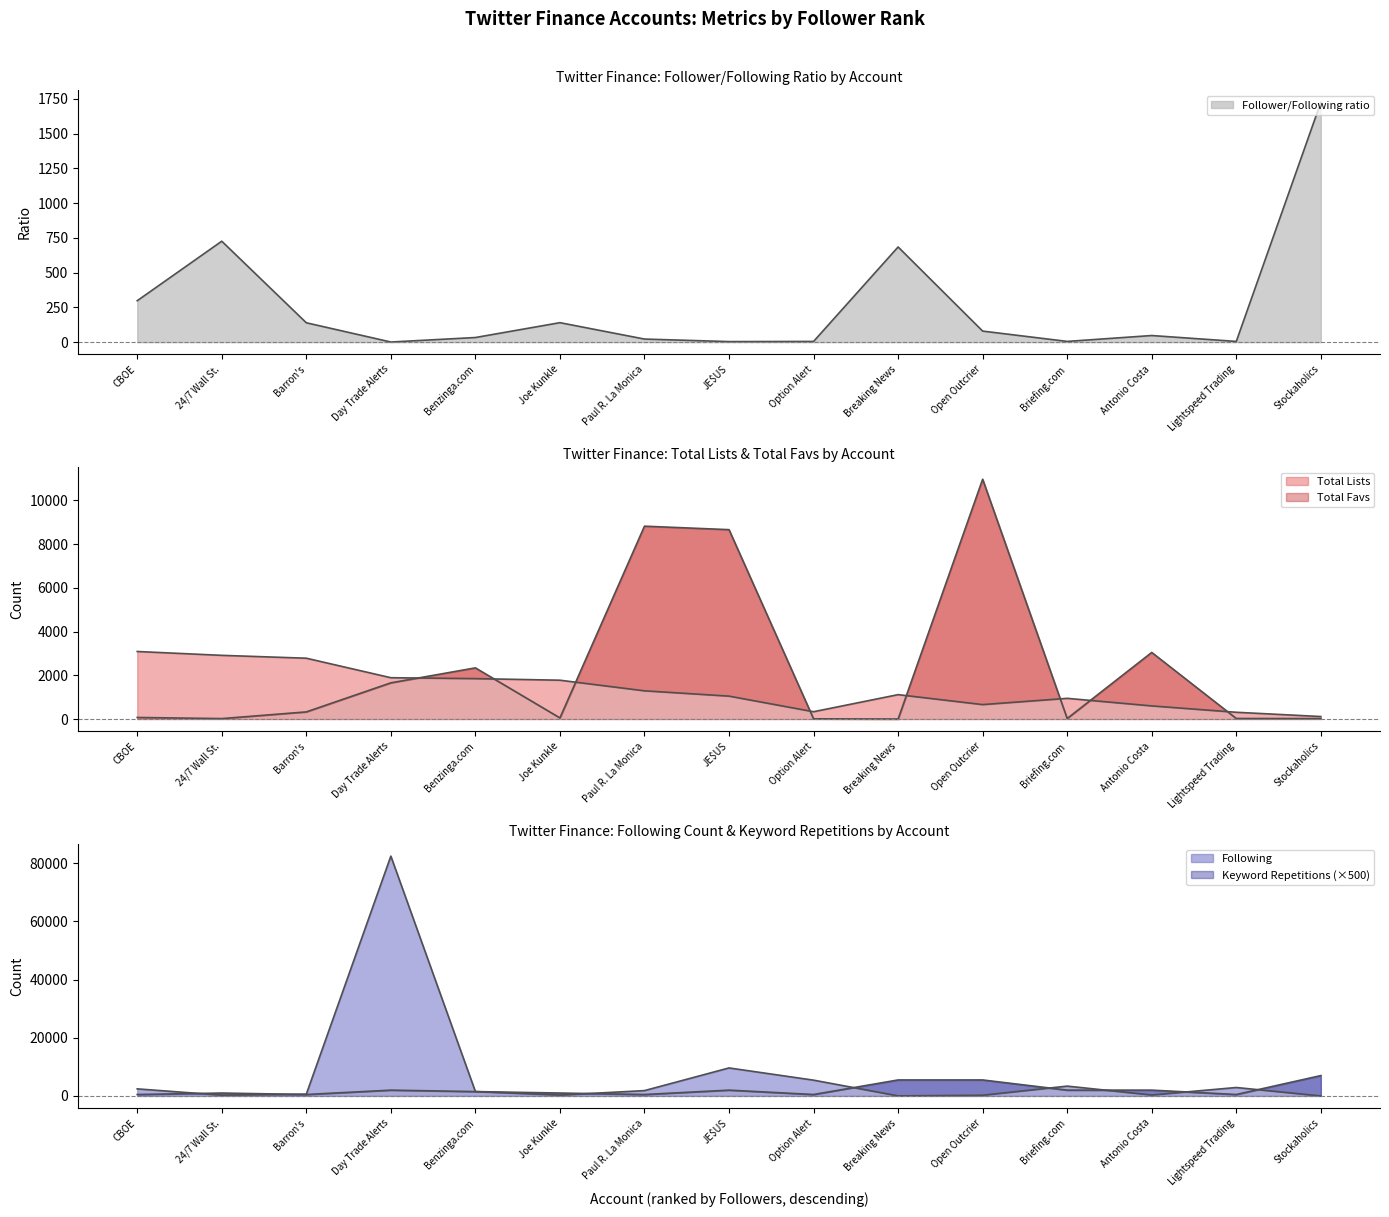

Reading left to right, list all the values displayed in this chart.

Follower/Following ratio: 298.0	726.4	139.4	1.0	33.3	140.2	22.2	4.0	5.1	684.9	79.5	5.3	47.6	5.2	1725.6
Total Lists: 3089.0	2913.0	2782.0	1890.0	1849.0	1776.0	1291.0	1048.0	335.0	1116.0	661.0	947.0	601.0	310.0	115.0
Keyword Repetitions: 500.0	1000.0	500.0	2000.0	1500.0	1000.0	500.0	2000.0	500.0	5500.0	5500.0	2000.0	2000.0	500.0	7000.0
Following: 2436.0	271.0	604.0	82433.0	1506.0	299.0	1838.0	9630.0	5429.0	32.0	250.0	3380.0	332.0	2902.0	8.0
Total Favs: 73.0	21.0	327.0	1656.0	2340.0	52.0	8819.0	8660.0	11.0	0.0	10966.0	25.0	3046.0	26.0	22.0